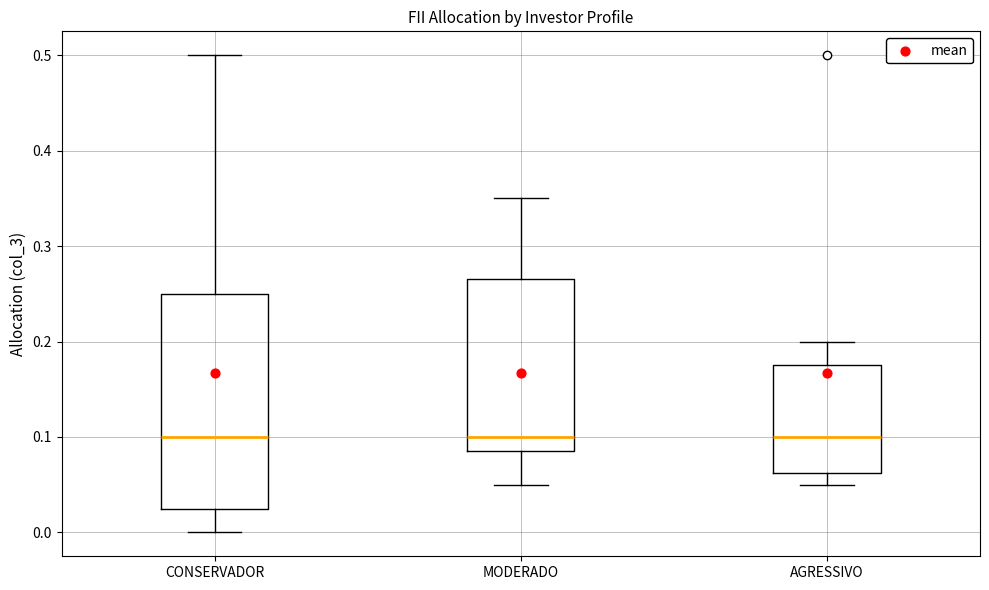

Reading left to right, transcribe this box plot: for each box, give where its median line is, the range the box spans, and where its two whiskers end, as read against the y-axis. The values are not printed on the chart, so give them approximately, as read against the axis.

CONSERVADOR: median 0.10, box 0.03 to 0.25, whiskers 0.00 to 0.50
MODERADO: median 0.10, box 0.09 to 0.27, whiskers 0.05 to 0.35
AGRESSIVO: median 0.10, box 0.06 to 0.18, whiskers 0.05 to 0.20